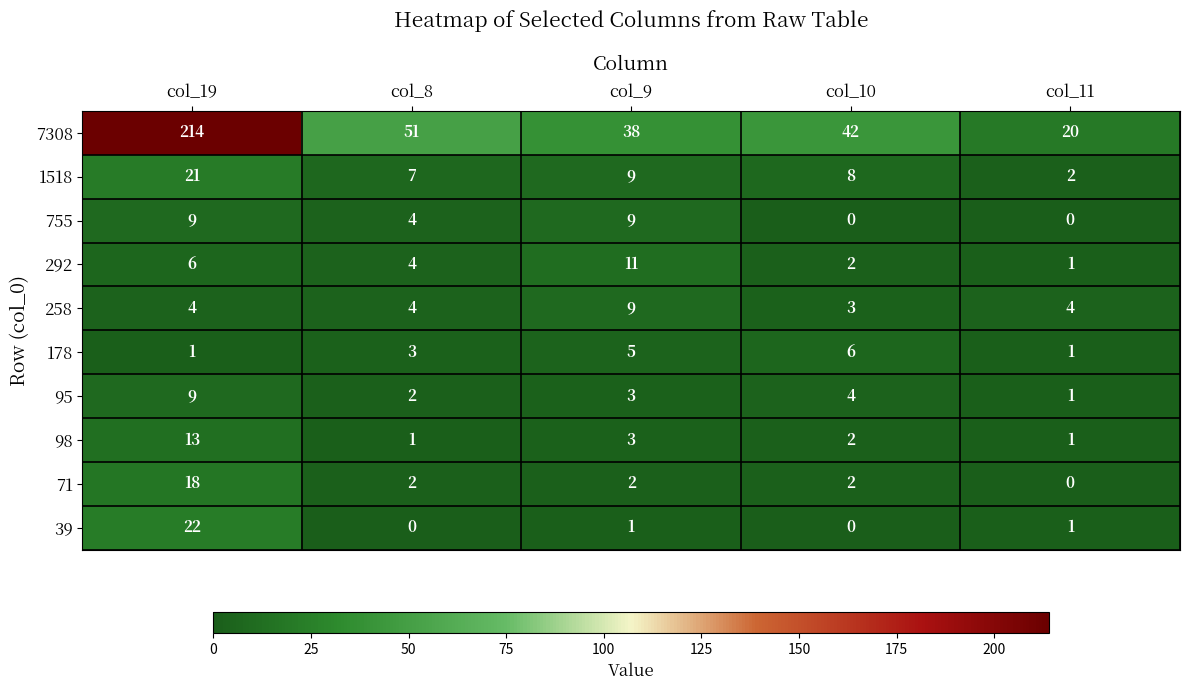

What is the highest value of the 7308 series?

214